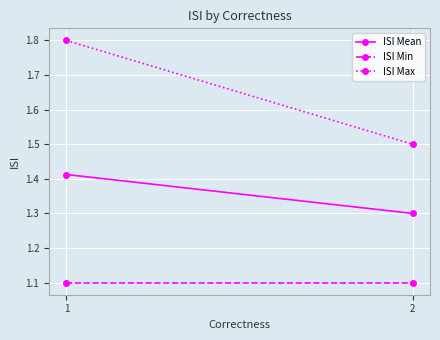

What is the sum of the ISI Mean values at 2 and 1?

2.7